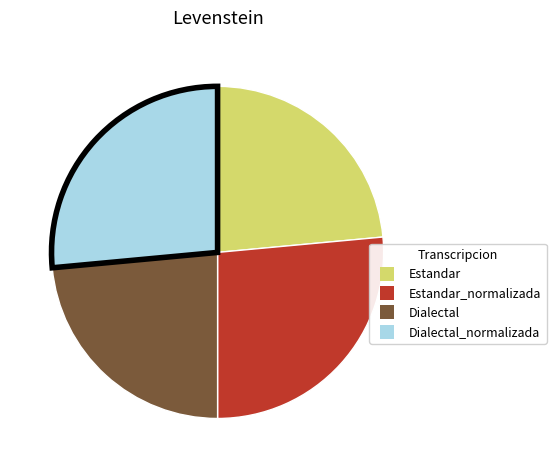

How many segments does this pie chart have?

4